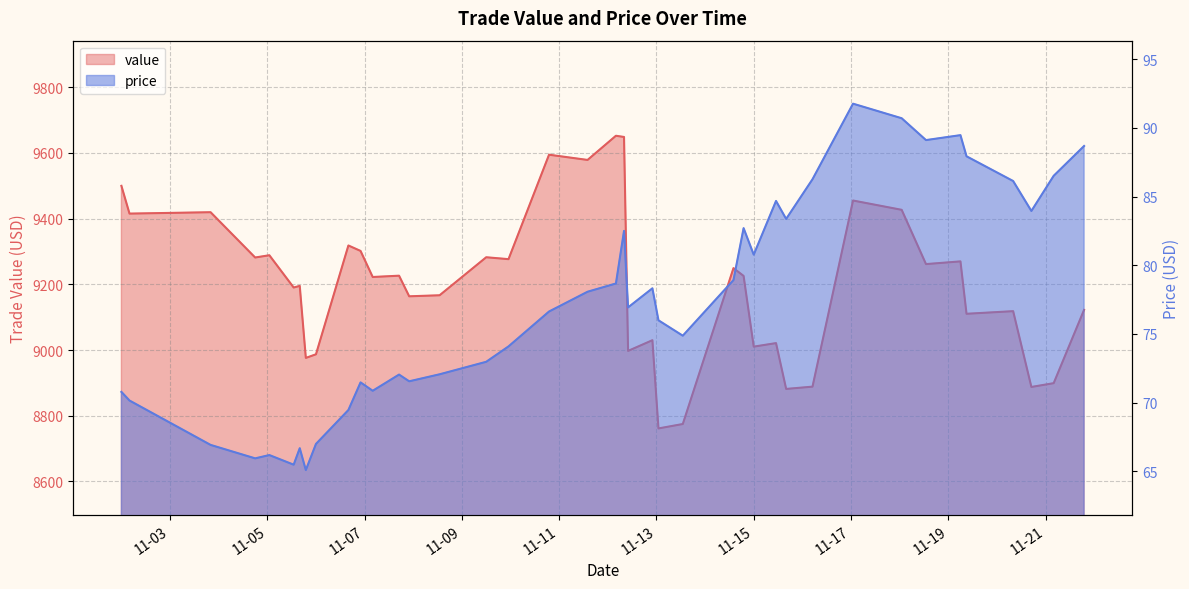

The value of price at 2024-11-05 16:00 is 66.7. True or false?

True